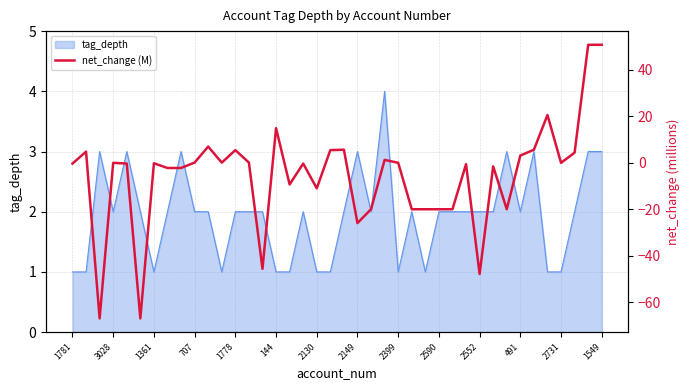

Which has a higher value, 3028 or 34?

34